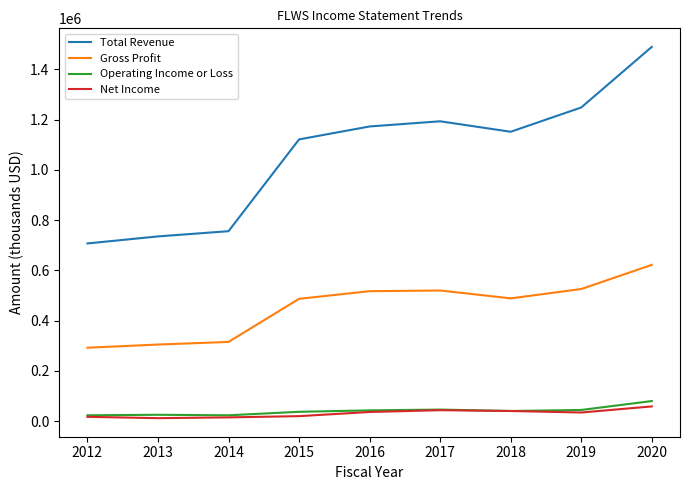

True or false: Net Income and Gross Profit cross at least once.

False